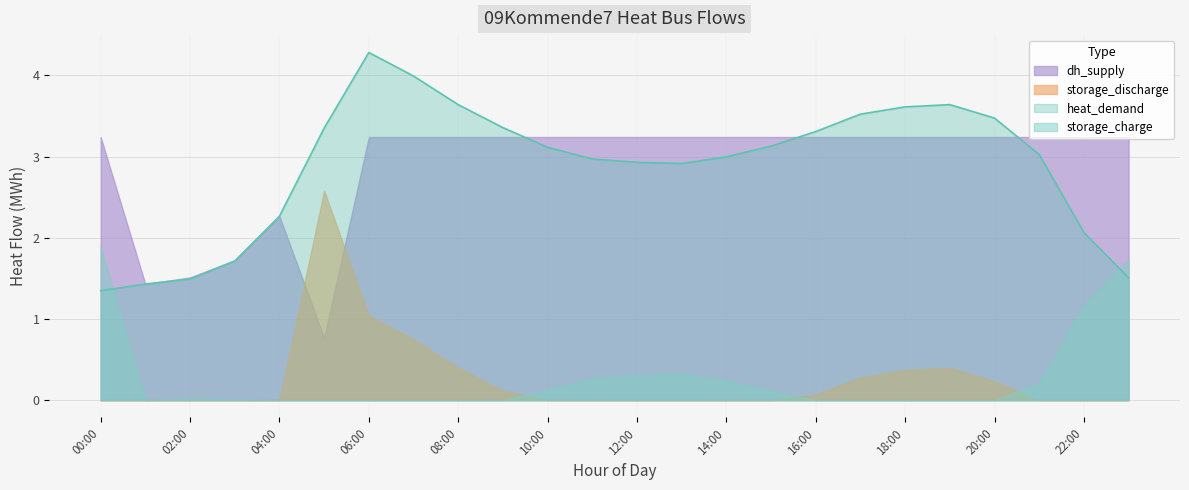

What is the difference between the second highest and second lowest values in the storage_charge series?

1.7